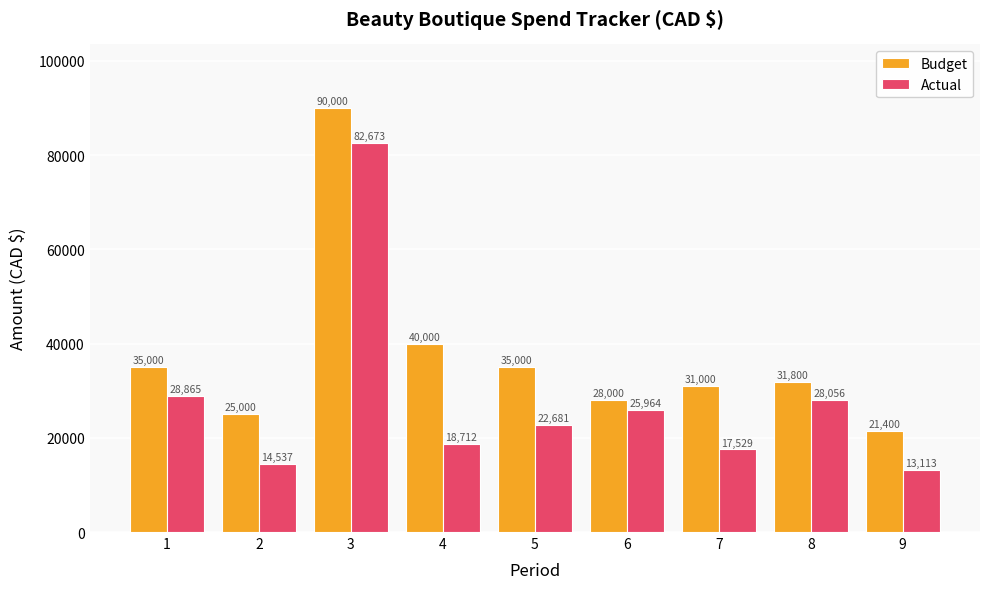

Is it true that Actual equals 28865 at 1?

True